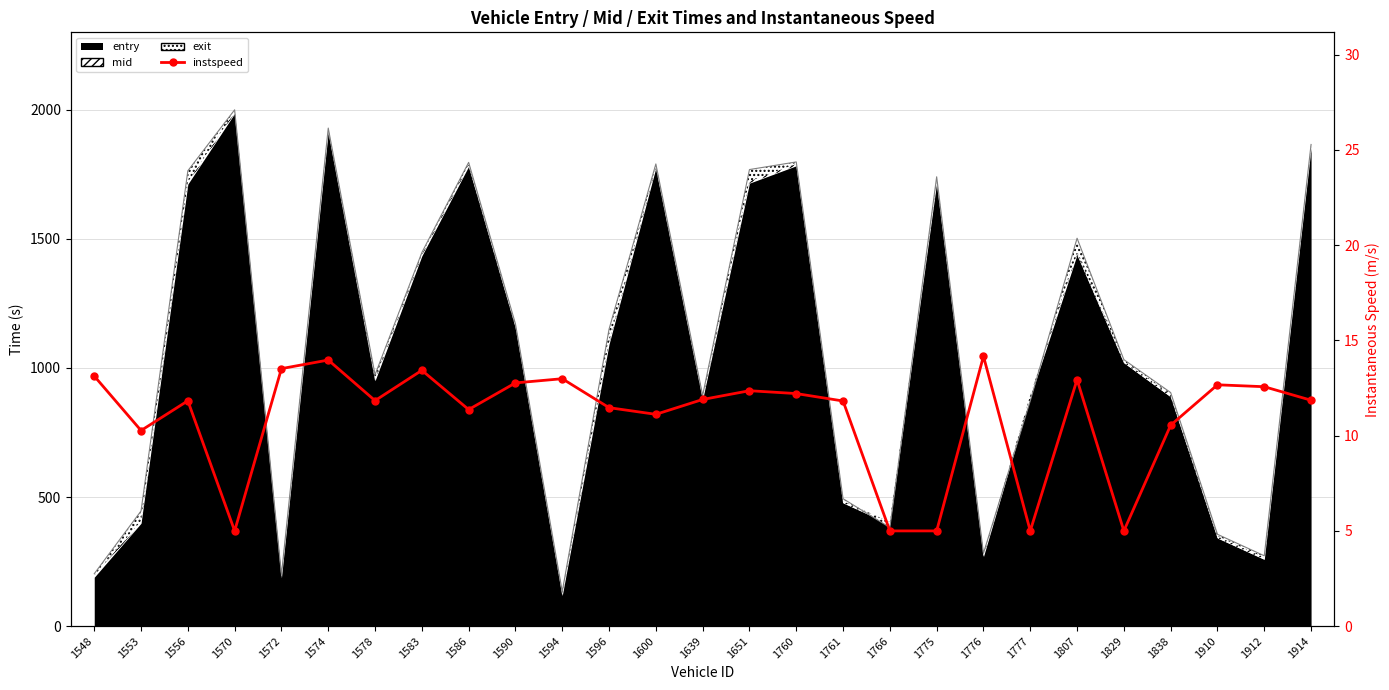

What is the greatest value displayed?

14.2